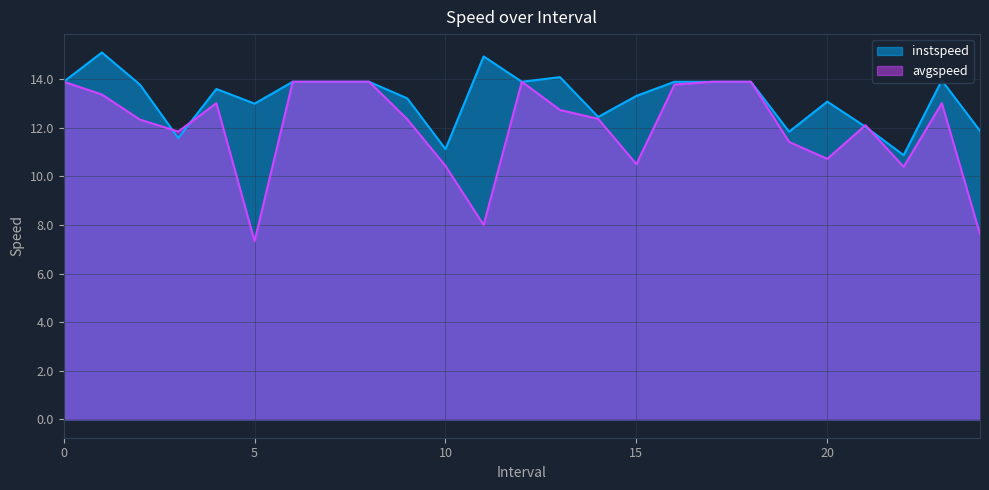

What is the difference between the second highest and minimum values in the avgspeed series?

6.6